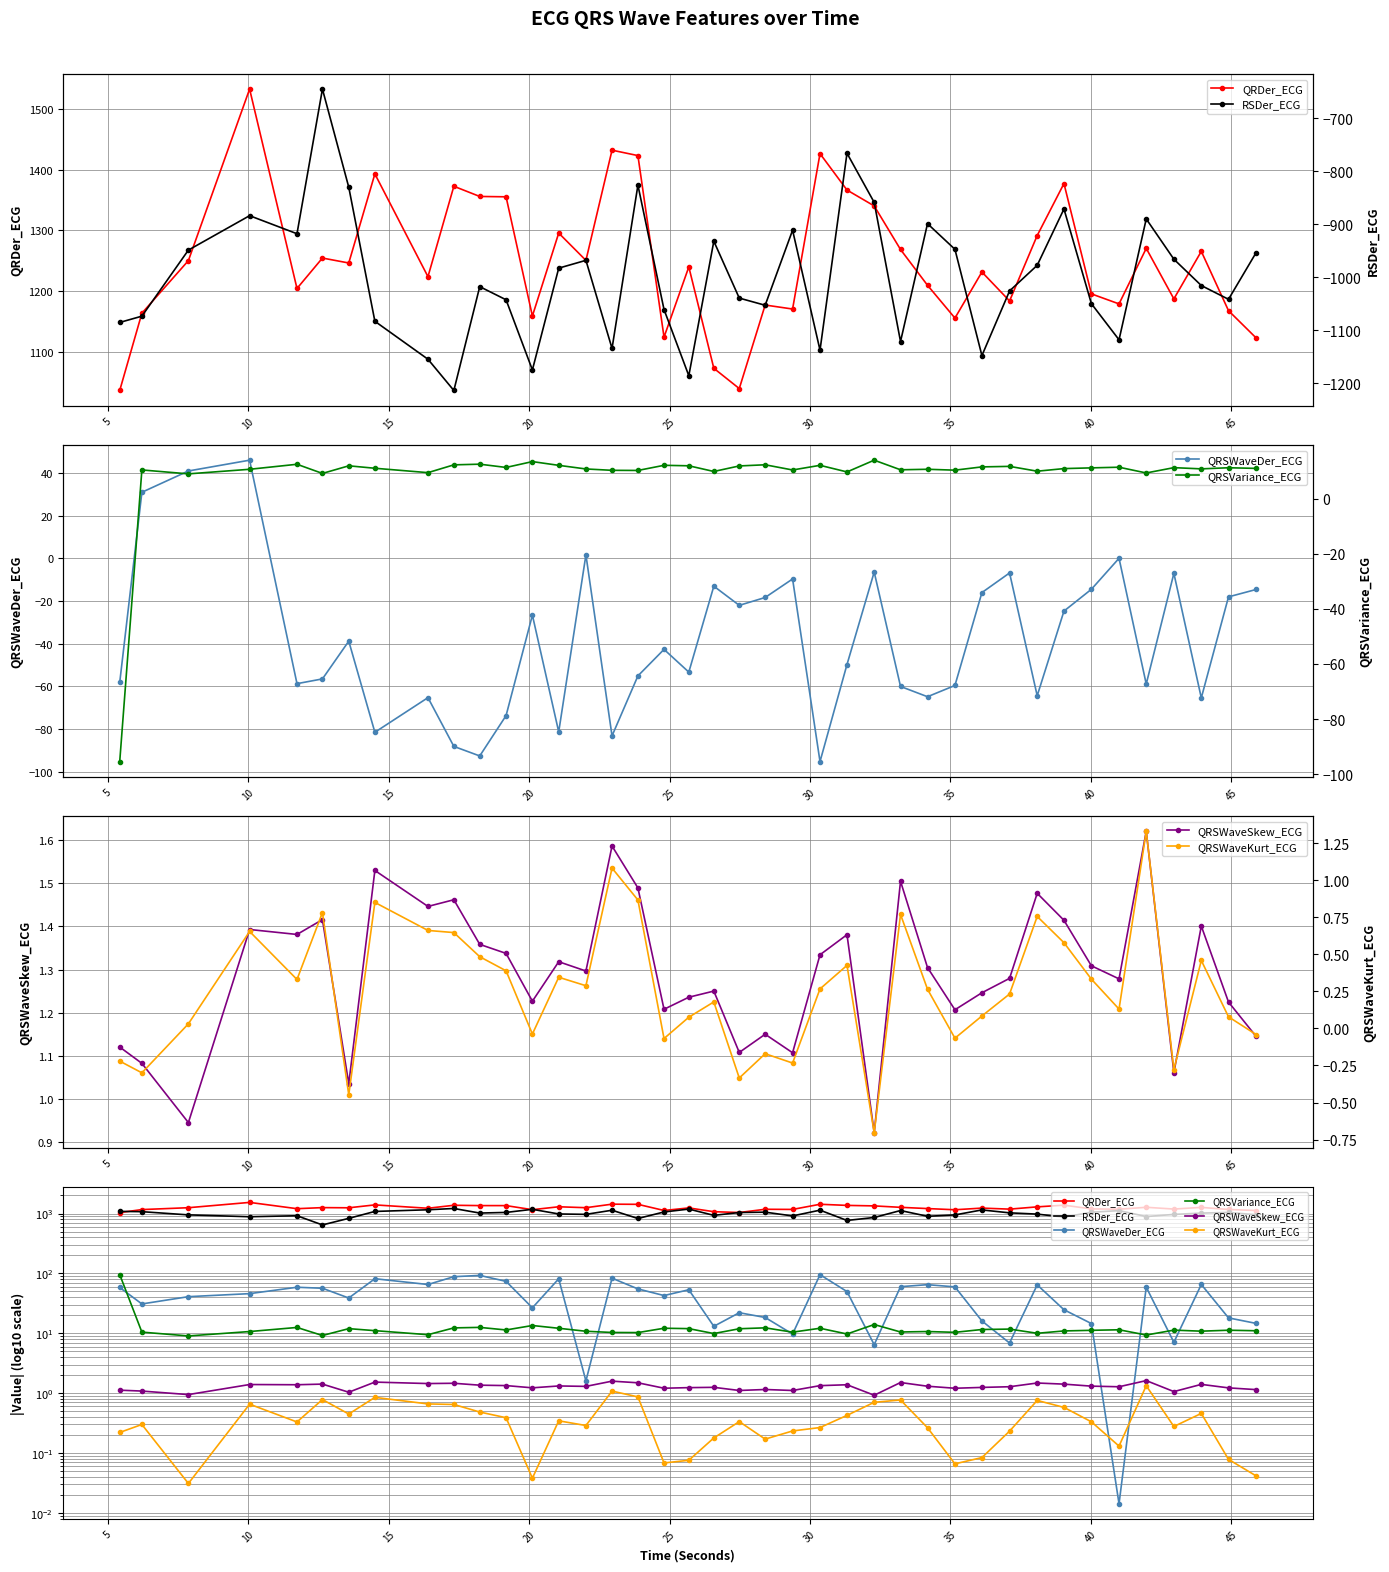

Where is QRSVariance_ECG nearest to the value -40?

10